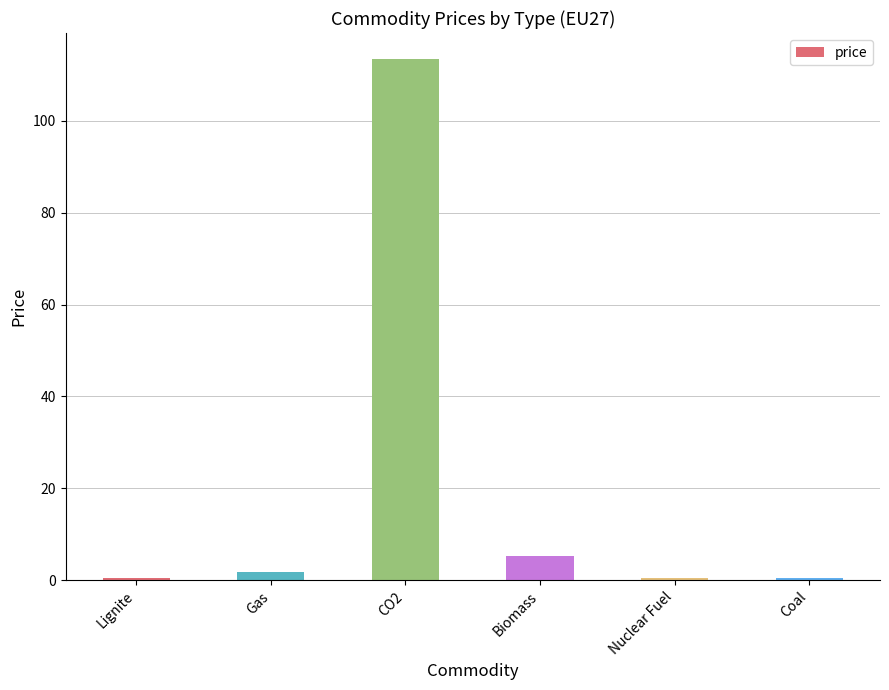

What is the greatest value displayed?

113.4